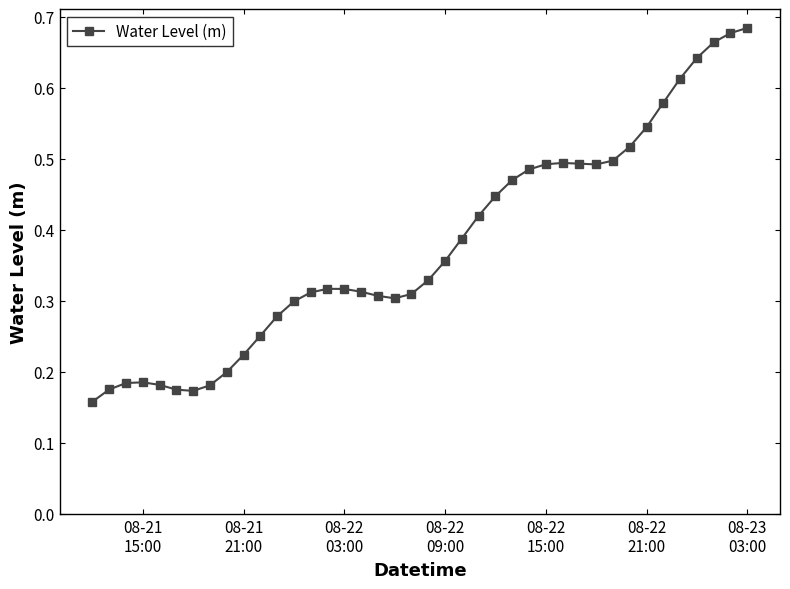

True or false: the data has more than 1 interior local peaks.

True